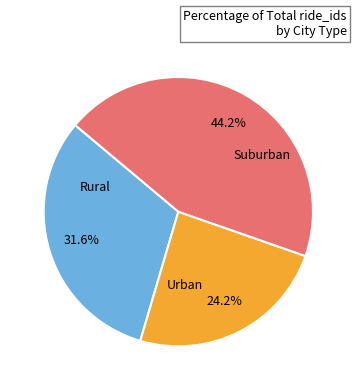

Is there a majority slice in this chart?

No